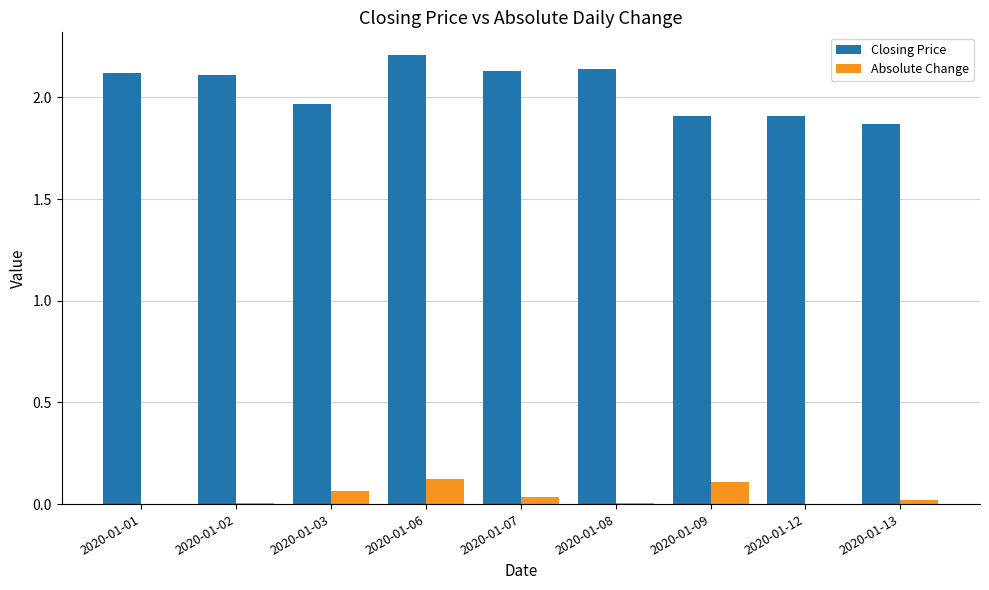

At which category is the sum across all series the highest?

2020-01-06